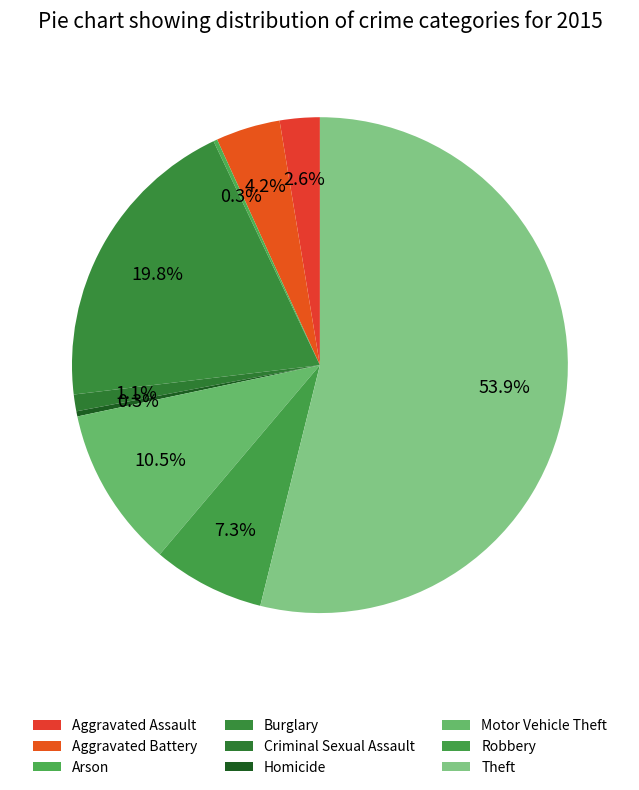

Which category accounts for the majority?

Theft